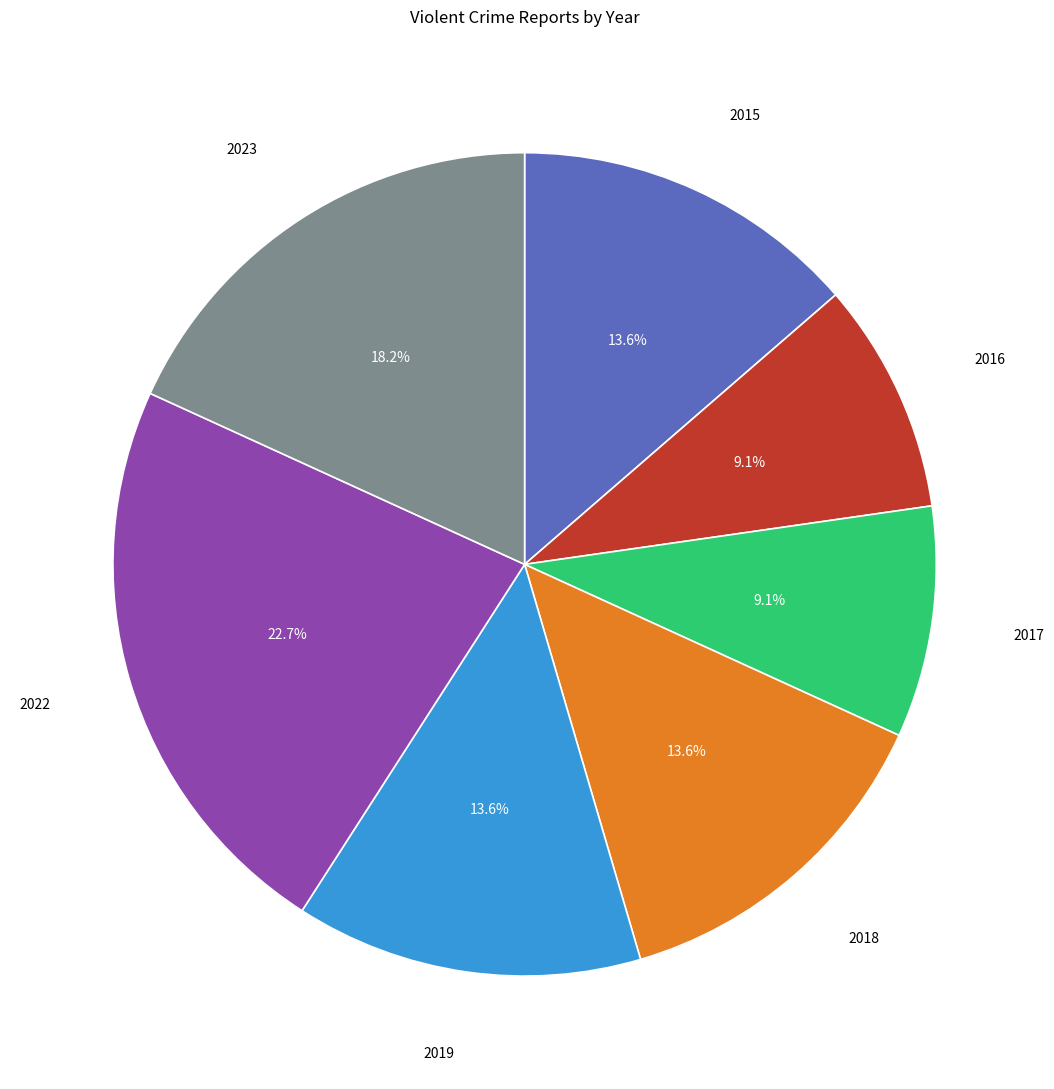

What portion of the pie excludes 2015?

86.4%